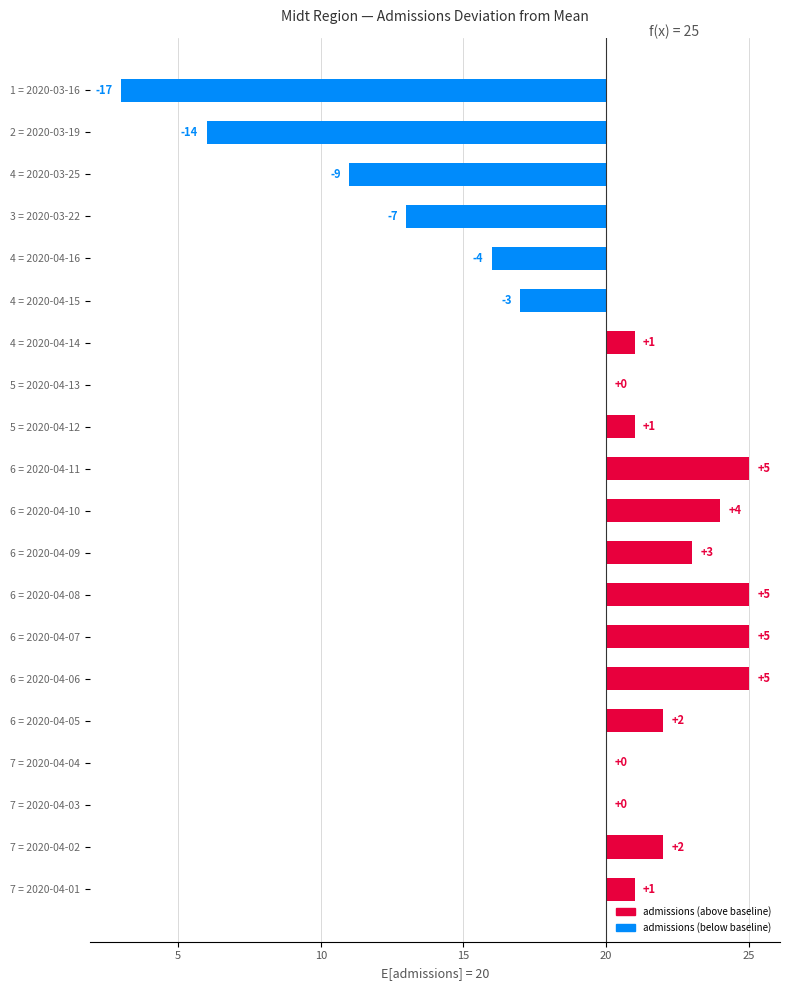

What is the difference between the maximum and minimum values?

22